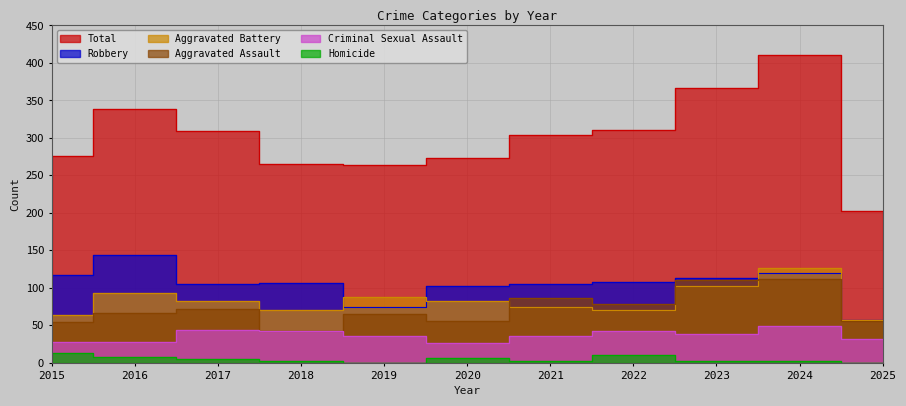

What is the difference between the maximum and minimum values in the Criminal Sexual Assault series?

22